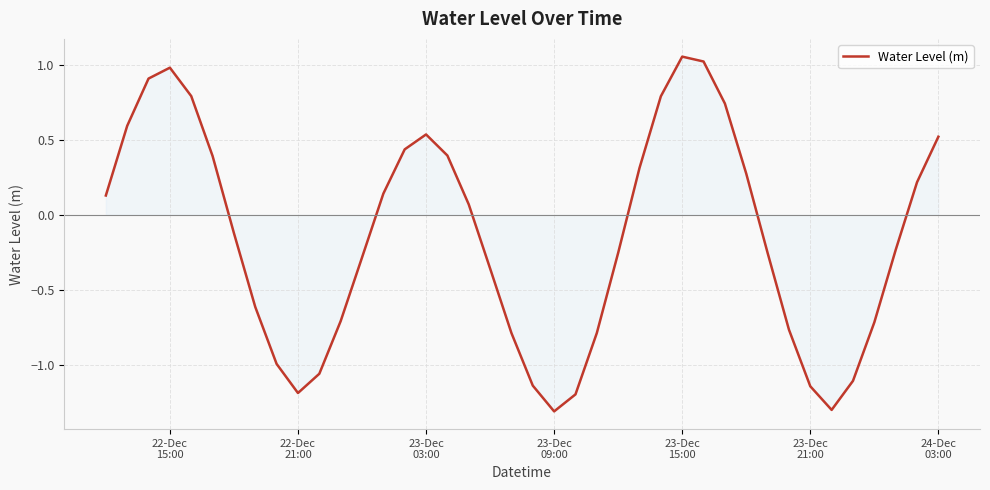

What is the smallest value displayed?

-1.3